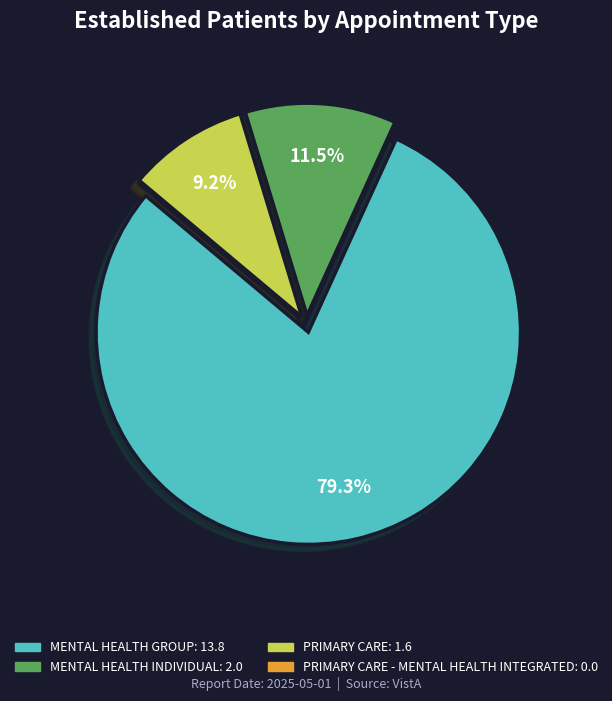

Is there a majority slice in this chart?

Yes